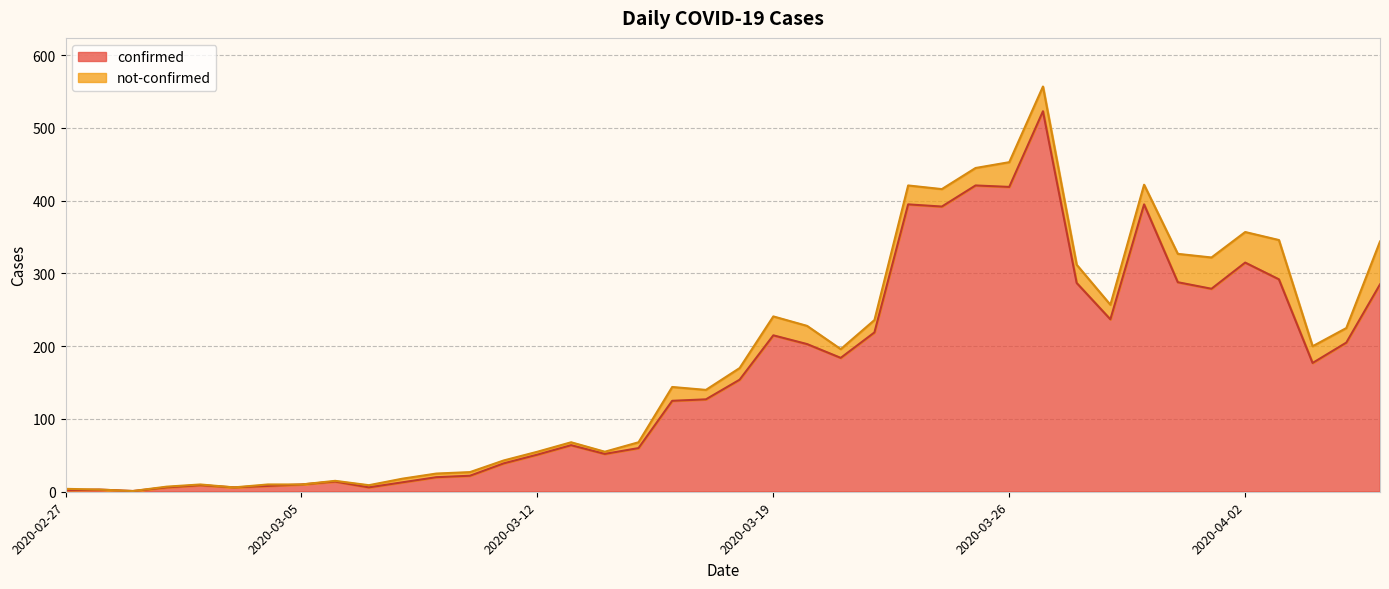

Does the chart have visible grid lines?

Yes